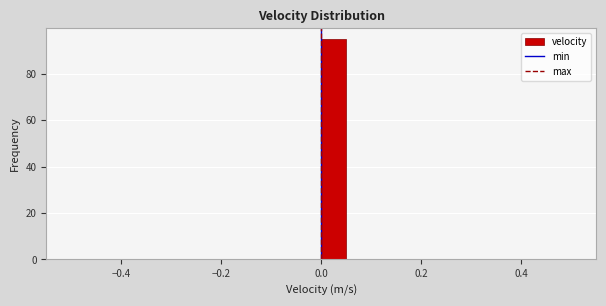

Around what value on the x-axis is the tallest bar? Give the approximate position of its centre, as read against the axis.

0.02